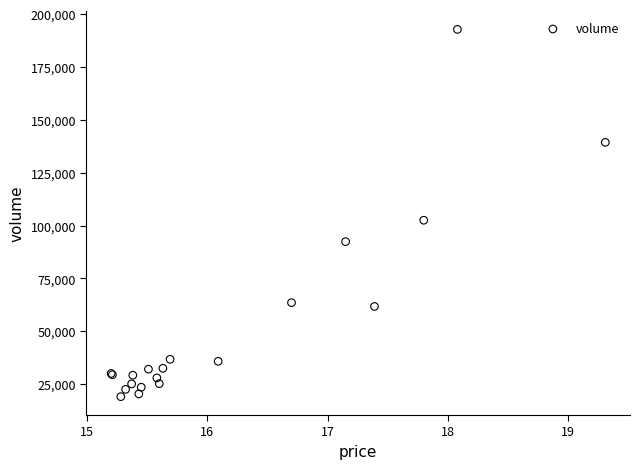

What Y value in the scatter plot is closest to 105955?

102542